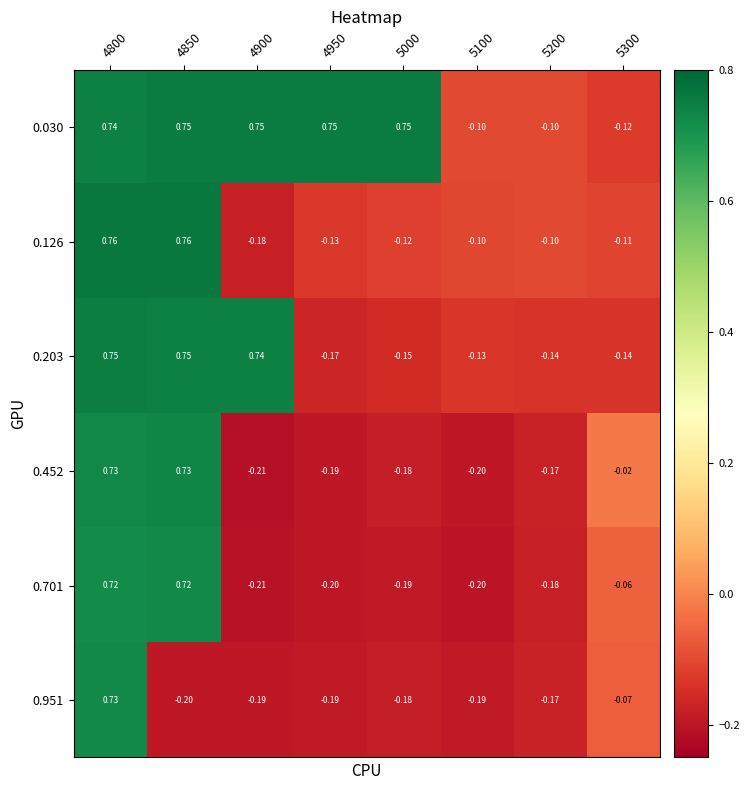

Is the value of 0.452 at 5100 greater than the value of 0.951 at 5200?

No